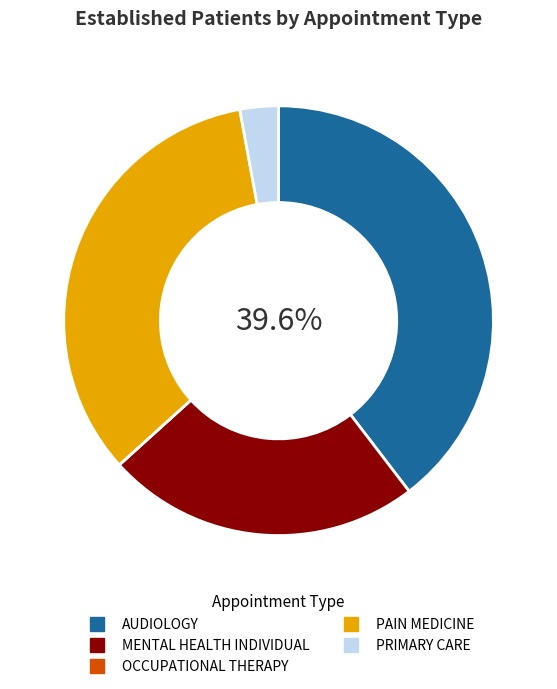

Which has a higher value, PRIMARY CARE or MENTAL HEALTH INDIVIDUAL?

MENTAL HEALTH INDIVIDUAL